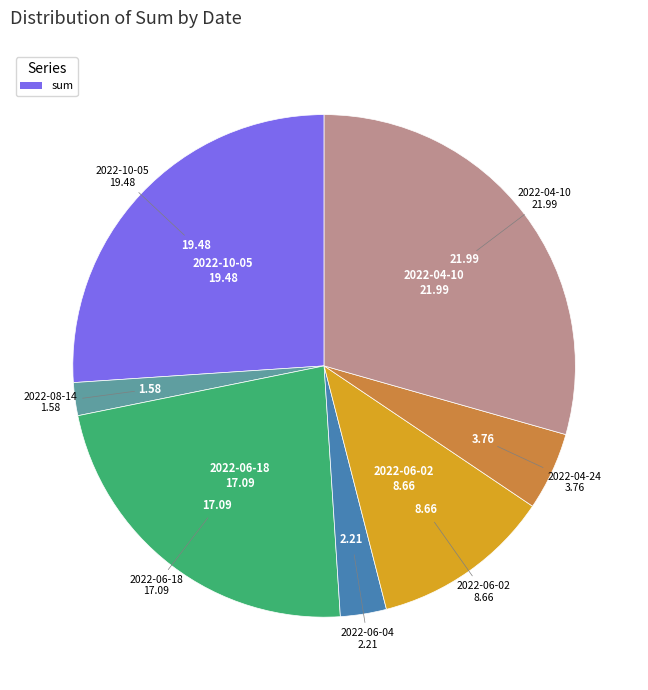

How many slices are in this pie chart?

7